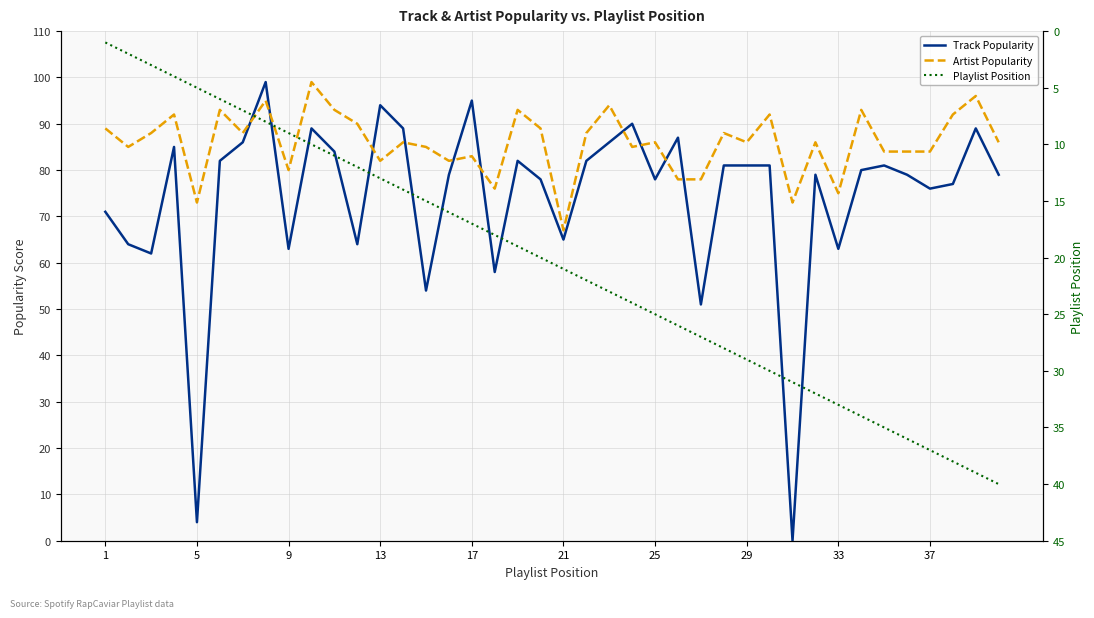

What are all the series names shown in the legend?

Track Popularity, Artist Popularity, Playlist Position